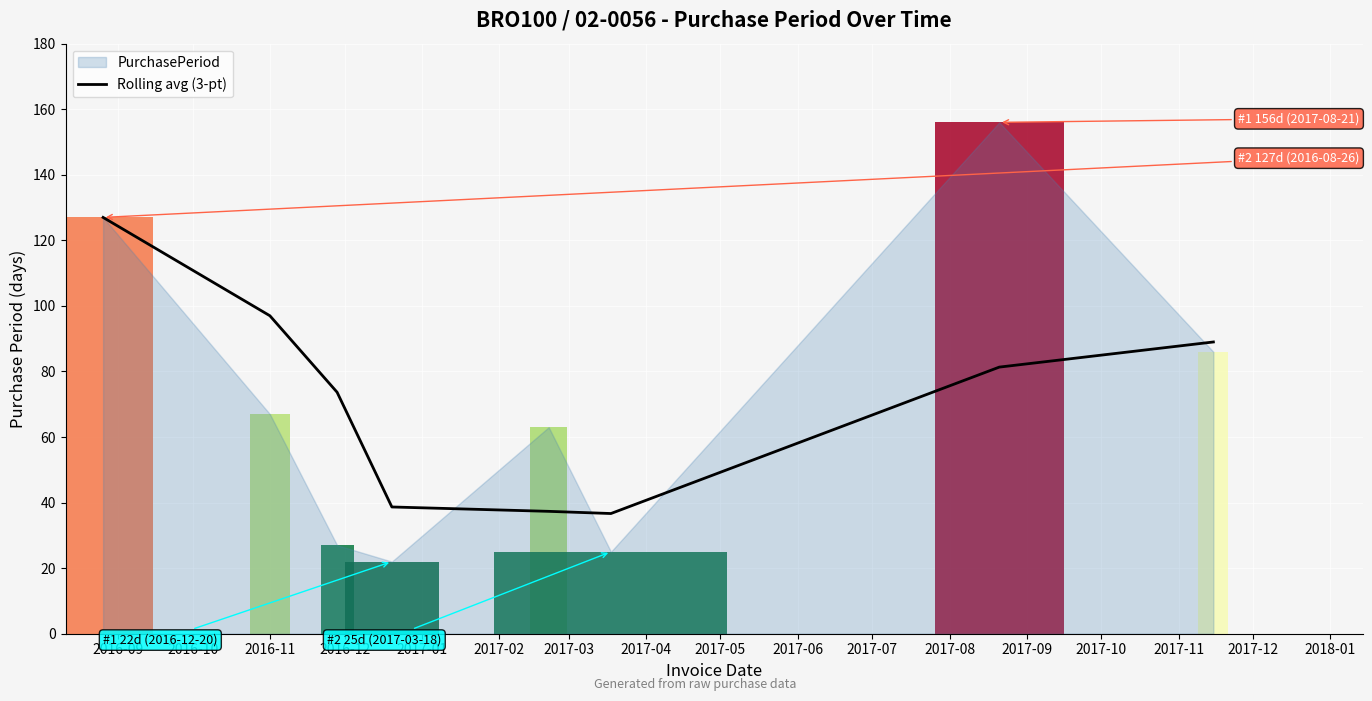

What is the minimum value for Rolling avg (3-pt)?

36.7